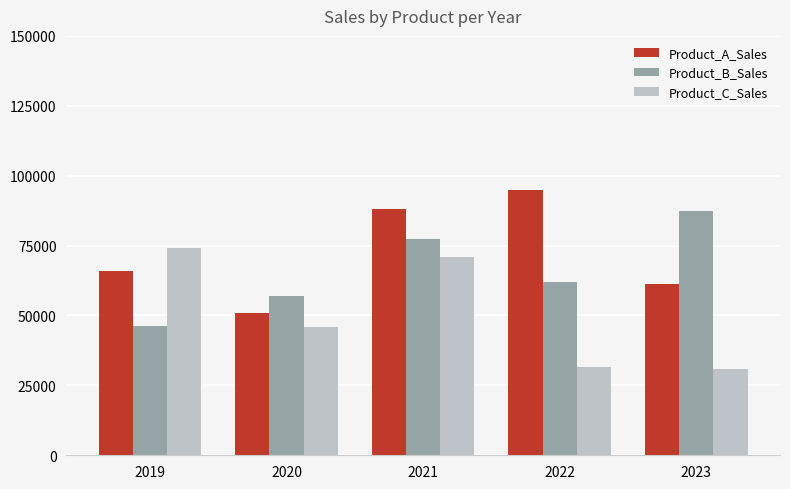

The value of Product_B_Sales at 2019 is 68333. True or false?

False